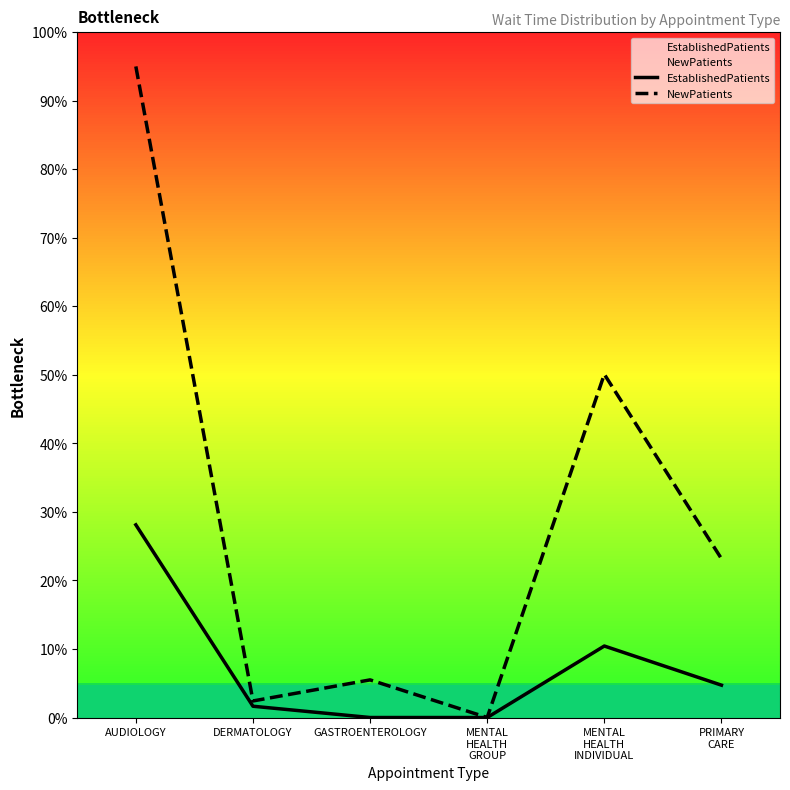

Reading right to left, list all the values displayed in this chart.

EstablishedPatients: 4.7	10.4	0.0	0.0	1.6	28.1
NewPatients: 23.2	50.1	0.0	5.5	2.4	95.0